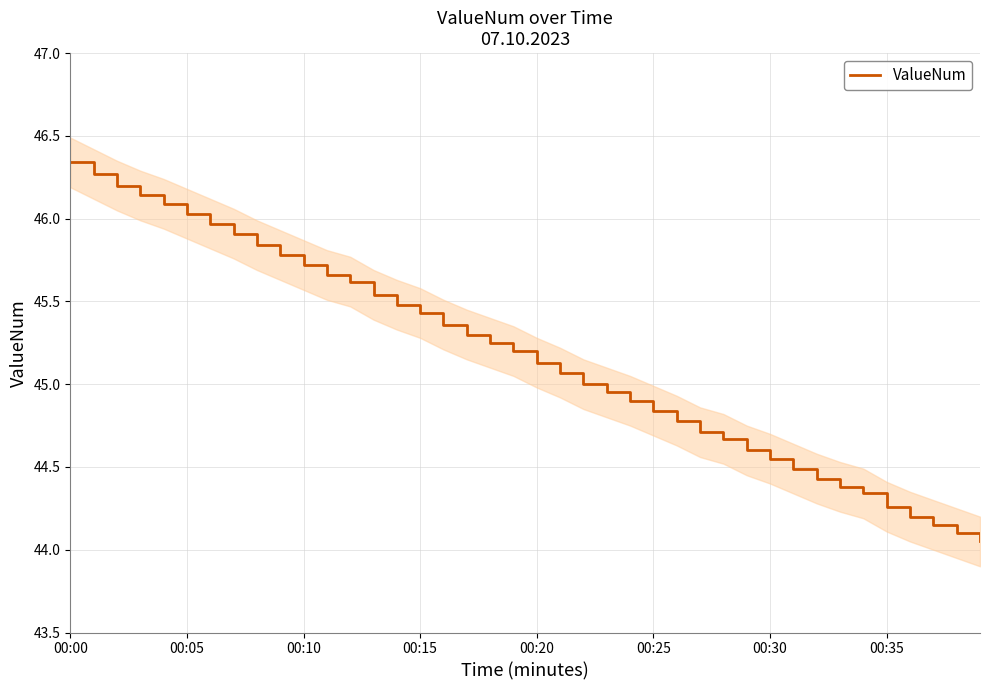

Which label corresponds to the largest value in the chart?

00:00